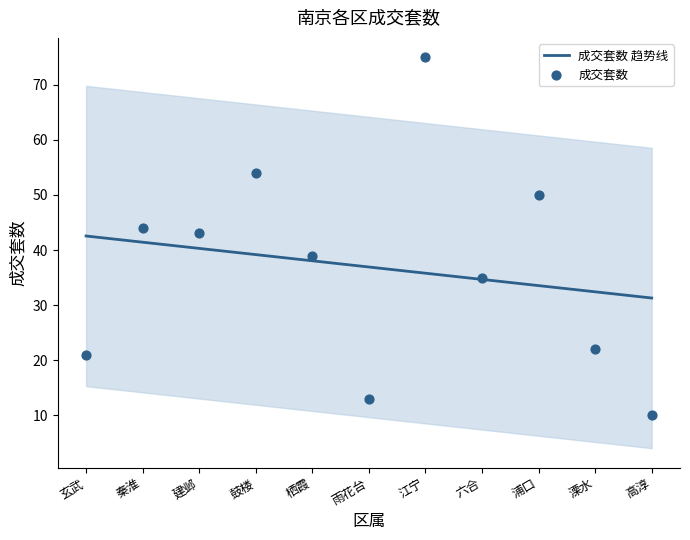

What is the change in value from 秦淮 to 六合?

-9